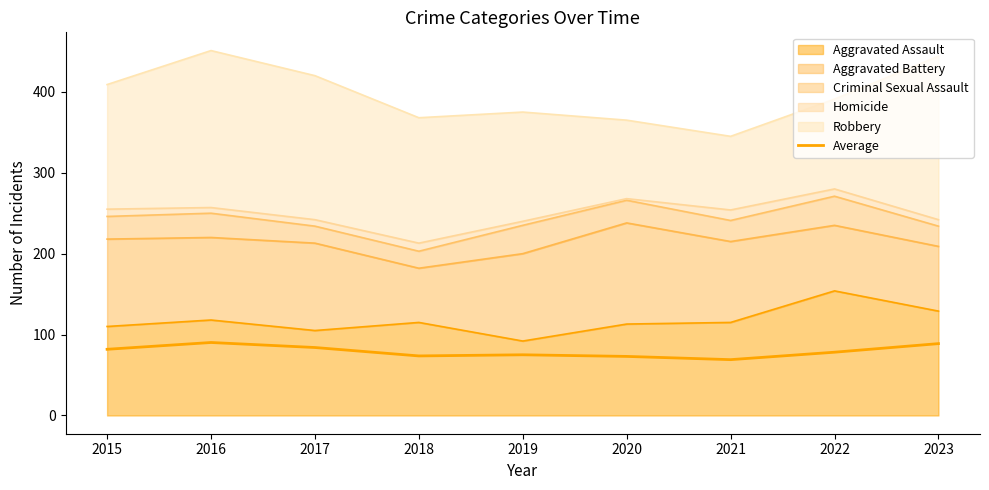

What is the value of the 3rd point from the left?

84.0